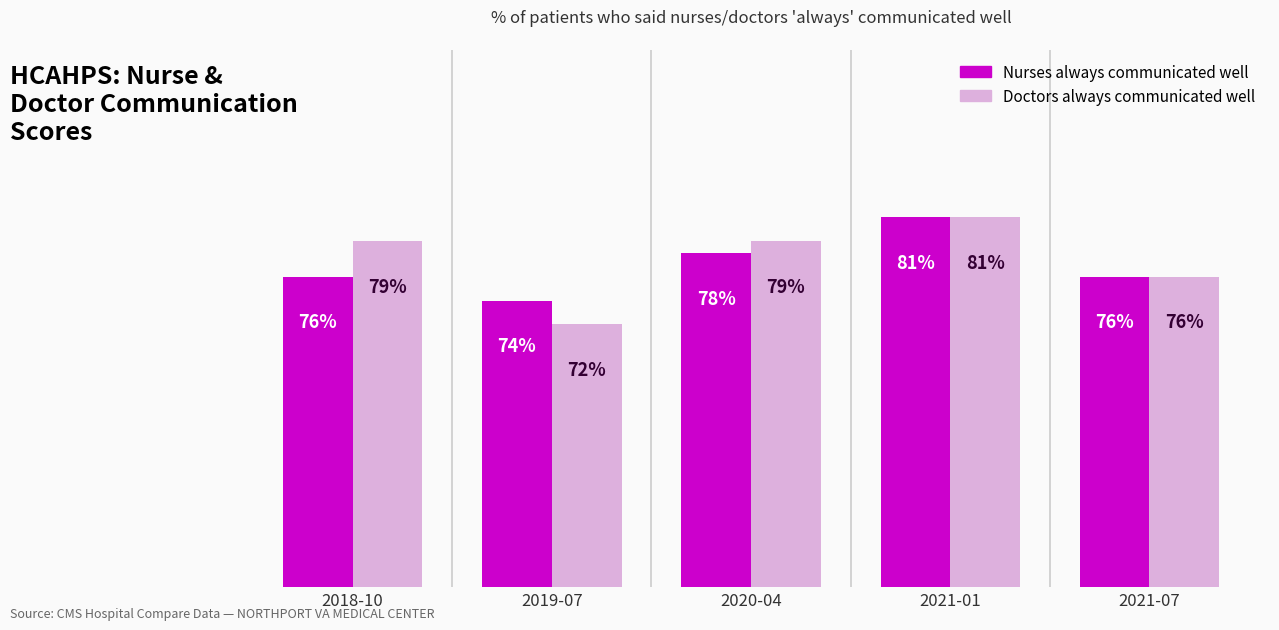

Rank the series at 2018-10 from lowest to highest value.

Nurses always communicated well, Doctors always communicated well